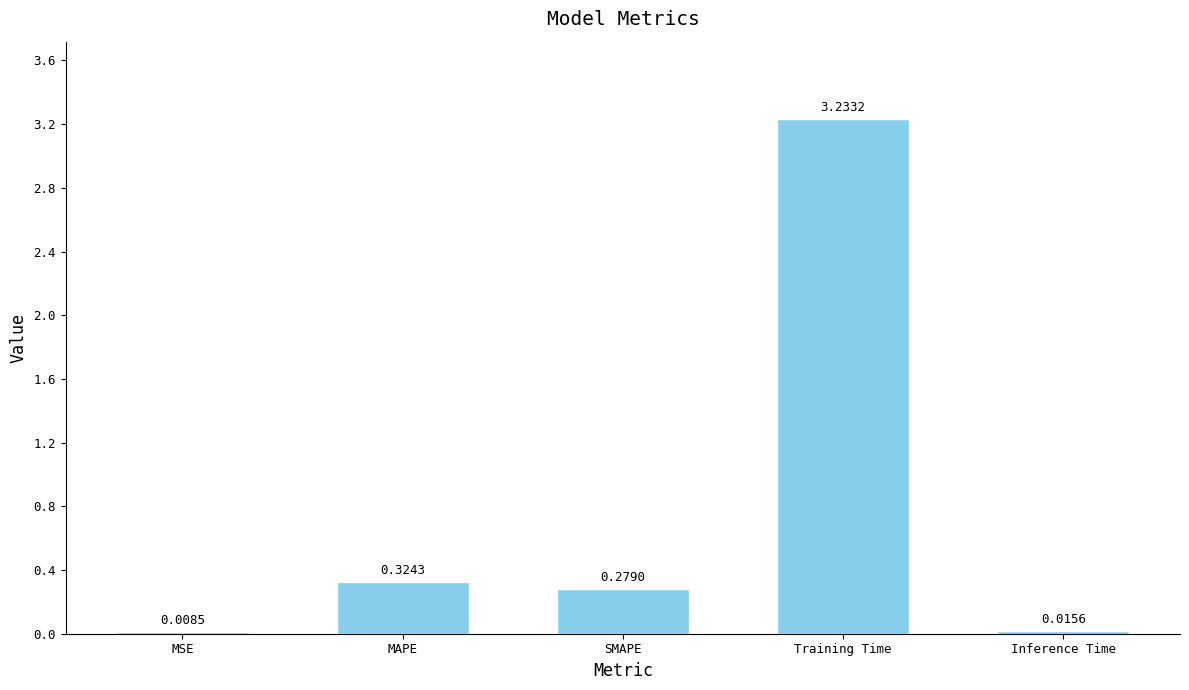

What is the change in value from SMAPE to Inference Time?

-0.3